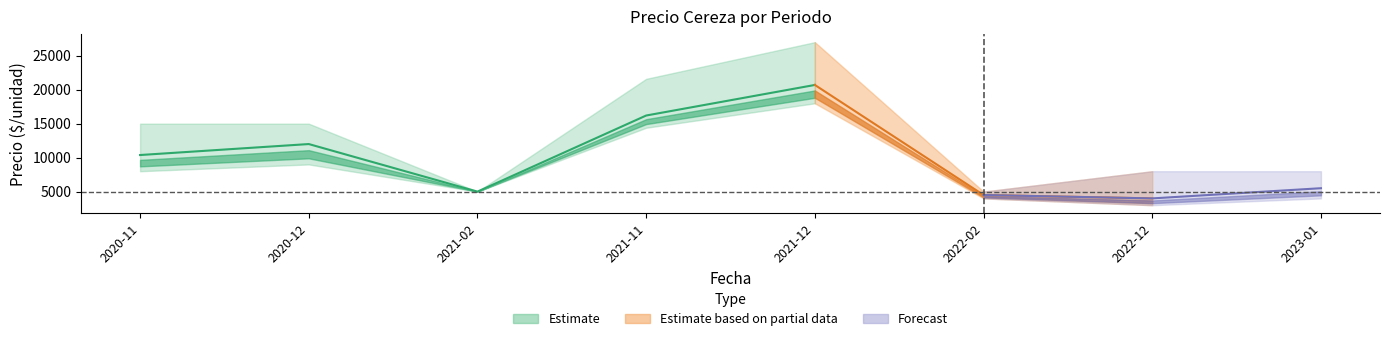

True or false: Precio promedio ponderado and Precio maximo intersect in this chart.

False